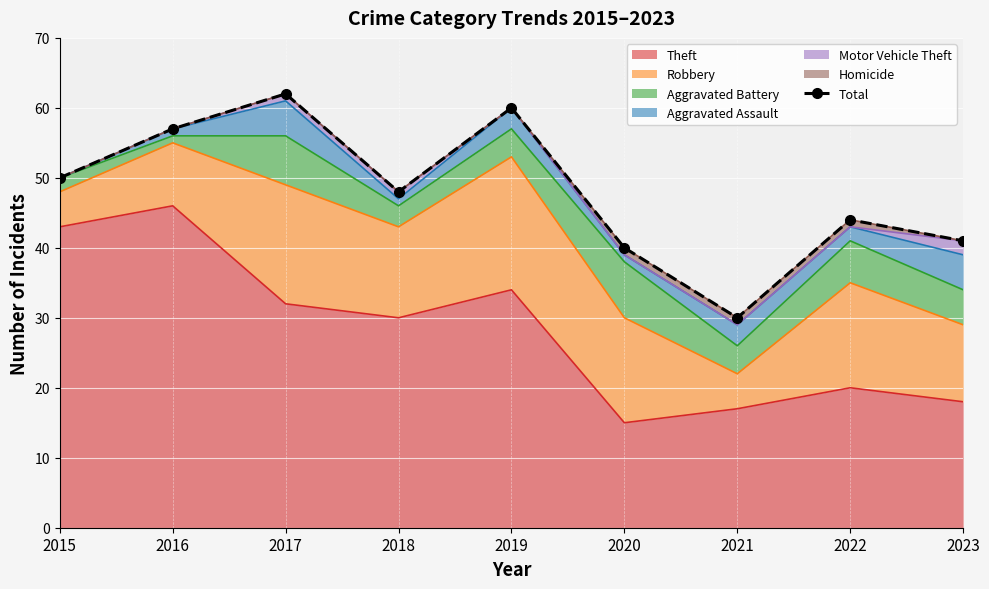

Reading left to right, list all the values displayed in this chart.

50	57	62	48	60	40	30	44	41